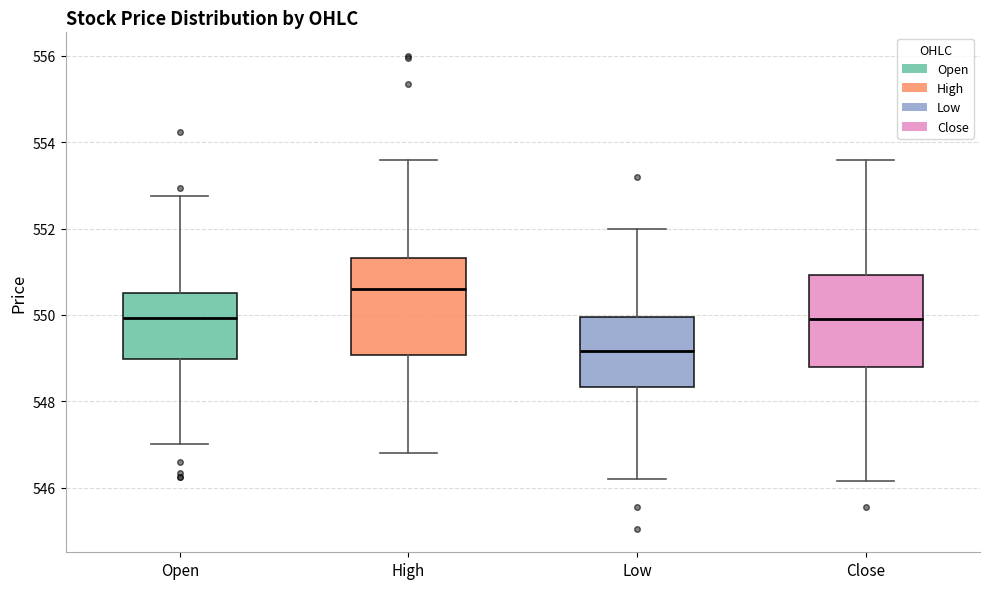

Reading left to right, read every box against the y-axis: the position of its median line, the range the box covers, and the ends of its whiskers. The values are not printed on the chart, so give them approximately, as read against the axis.

Open: median 550.0, box 549.0 to 550.6, whiskers 547.0 to 552.8
High: median 550.6, box 549.0 to 551.4, whiskers 546.8 to 553.6
Low: median 549.2, box 548.4 to 550.0, whiskers 546.2 to 552.0
Close: median 549.8, box 548.8 to 551.0, whiskers 546.2 to 553.6